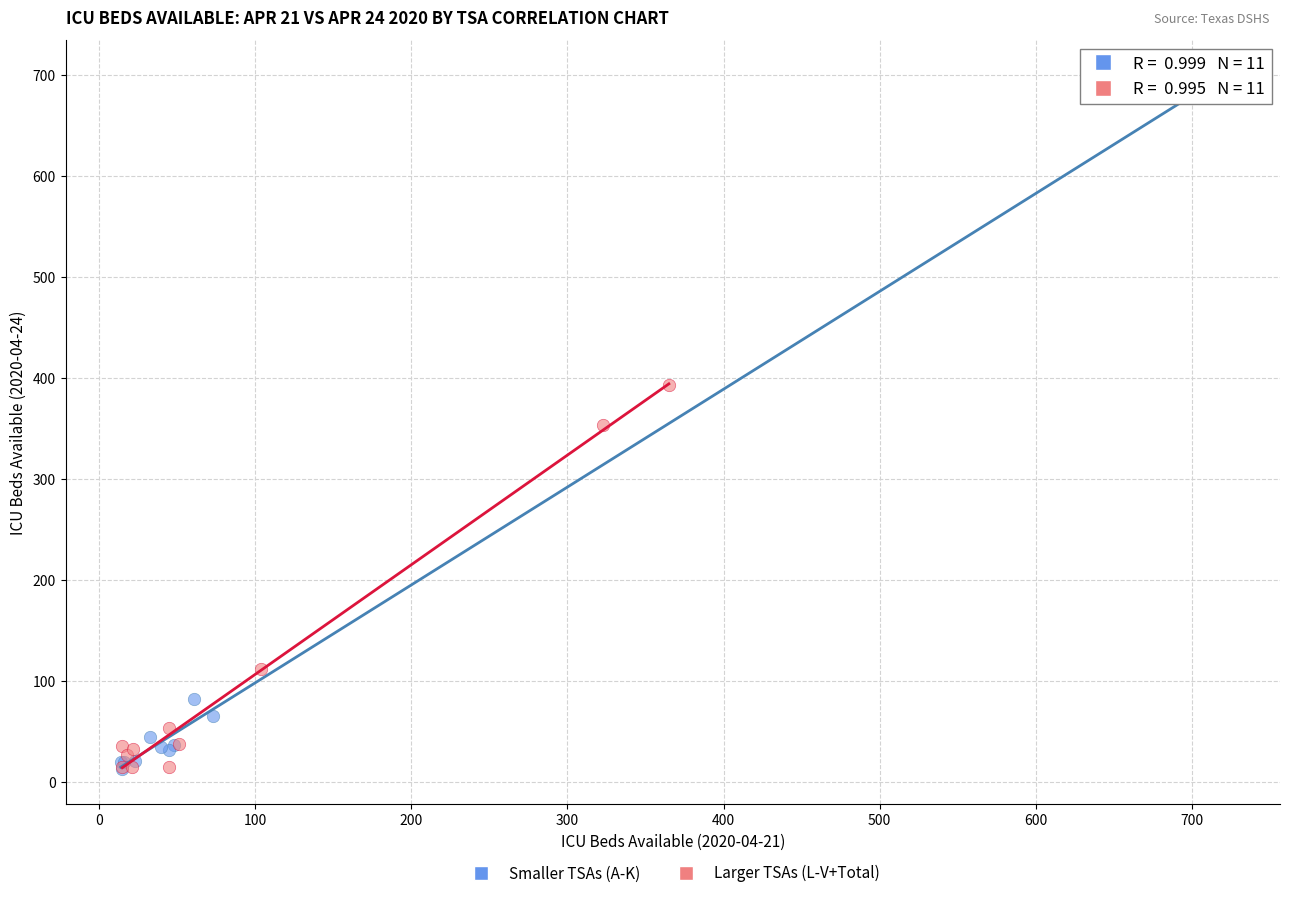

Which series has the largest Y range (max minus min)?

Smaller TSAs (A-K)